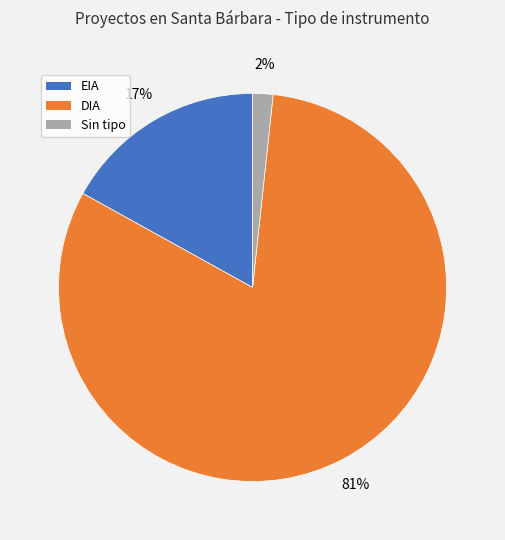

Which slice is the largest?

DIA